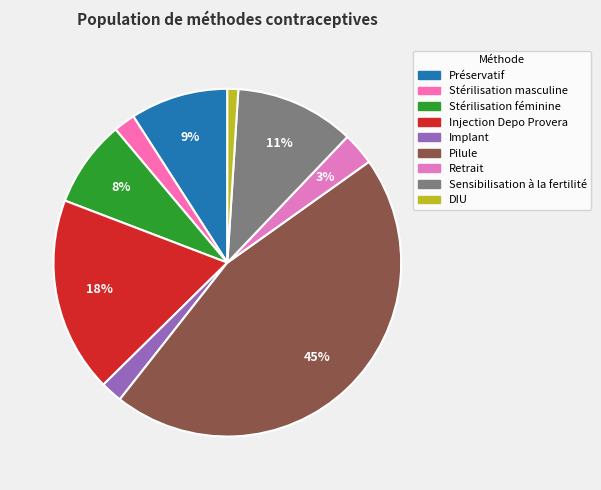

To the nearest percent, what percentage of the pie is DIU?

1%